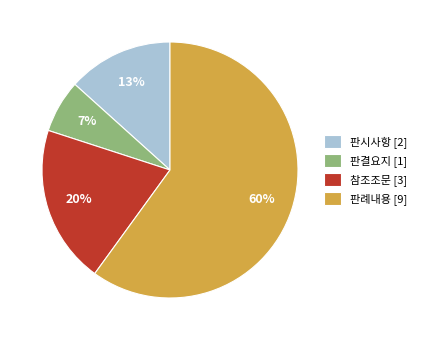

Which slice represents more than half of the pie?

판례내용